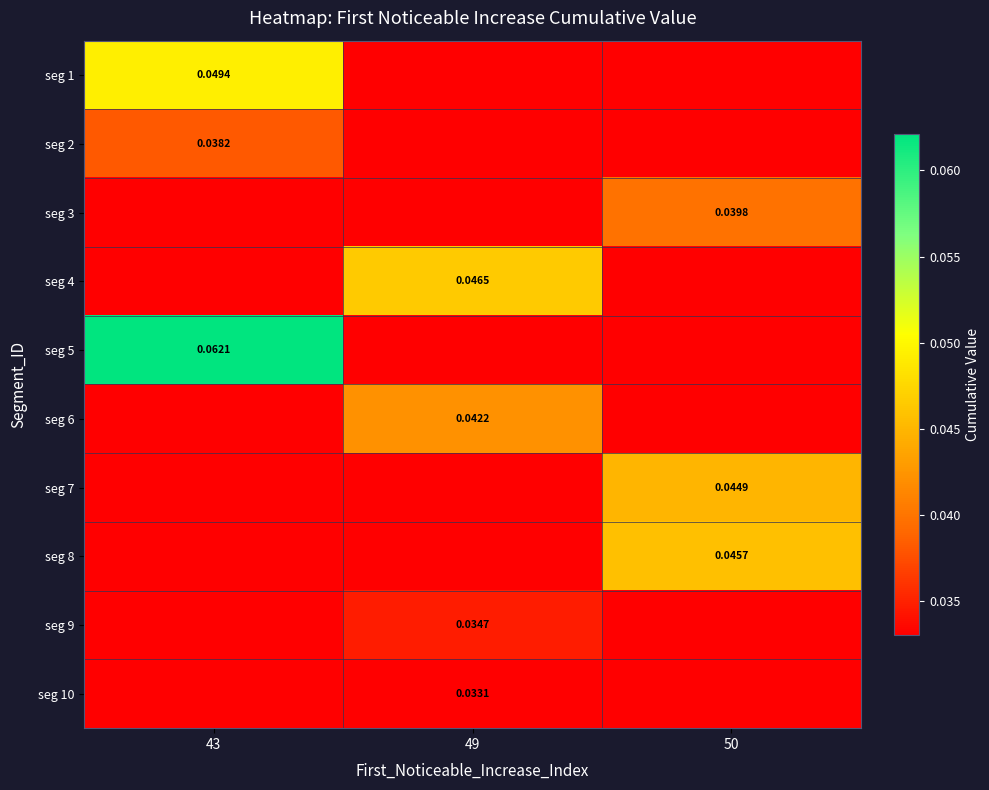

Which series has the largest total across all categories?

seg 5